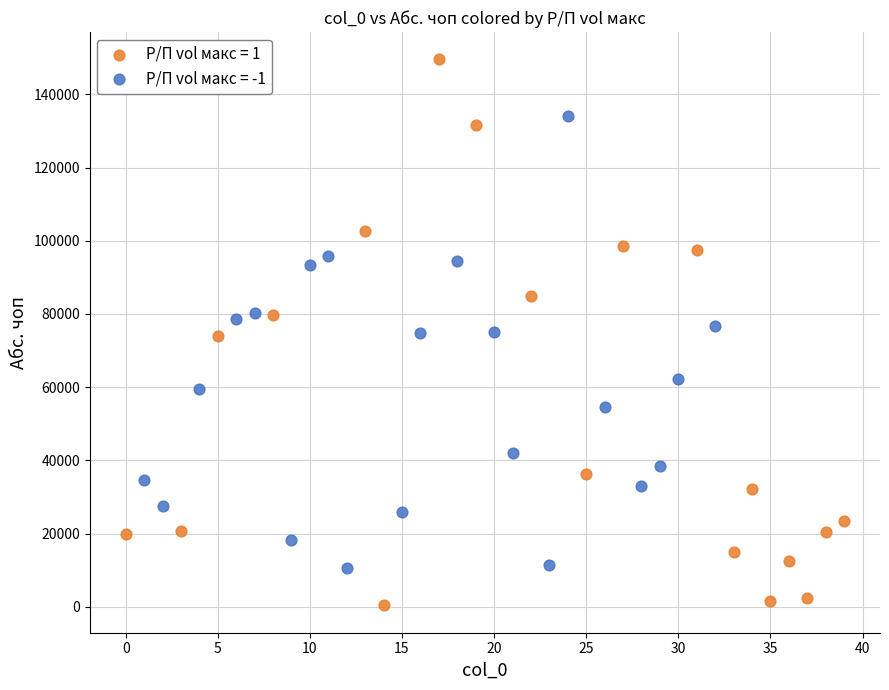

Which series contains the highest Y value?

Р/П vol макс = 1